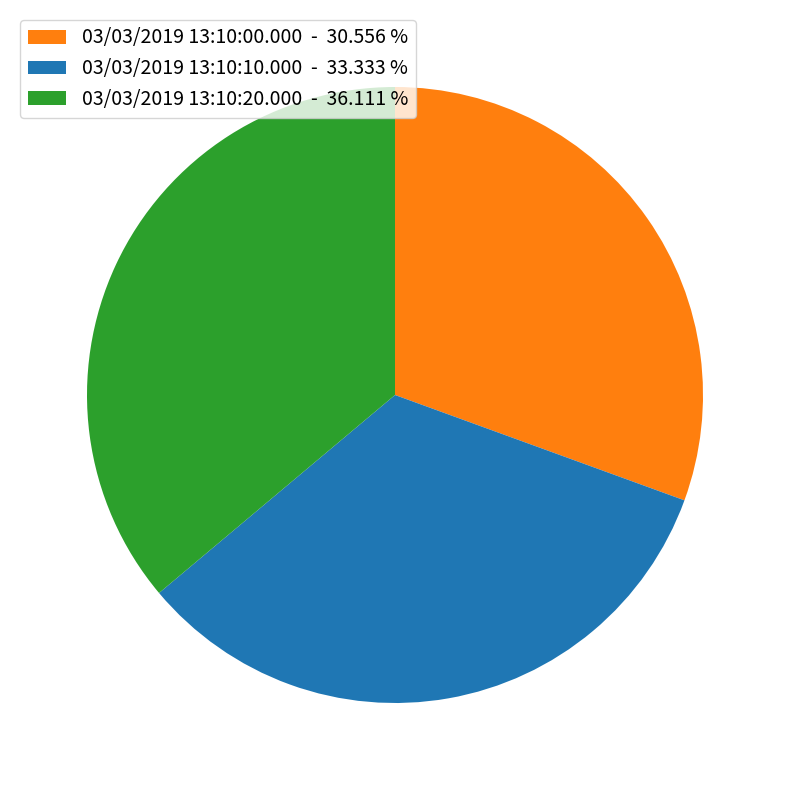

The 03/03/2019 13:10:00.000 slice represents 25% of the pie. True or false?

False